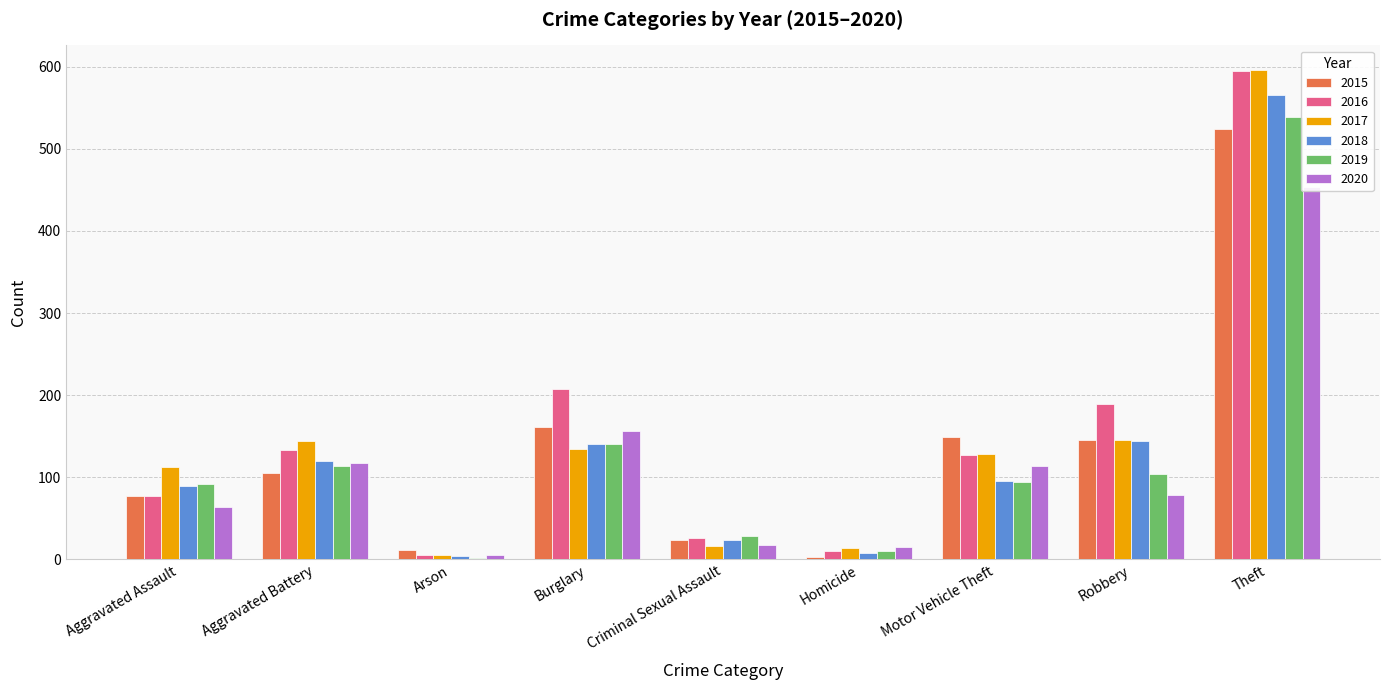

What is the label of the 1st bar from the left?

Aggravated Assault